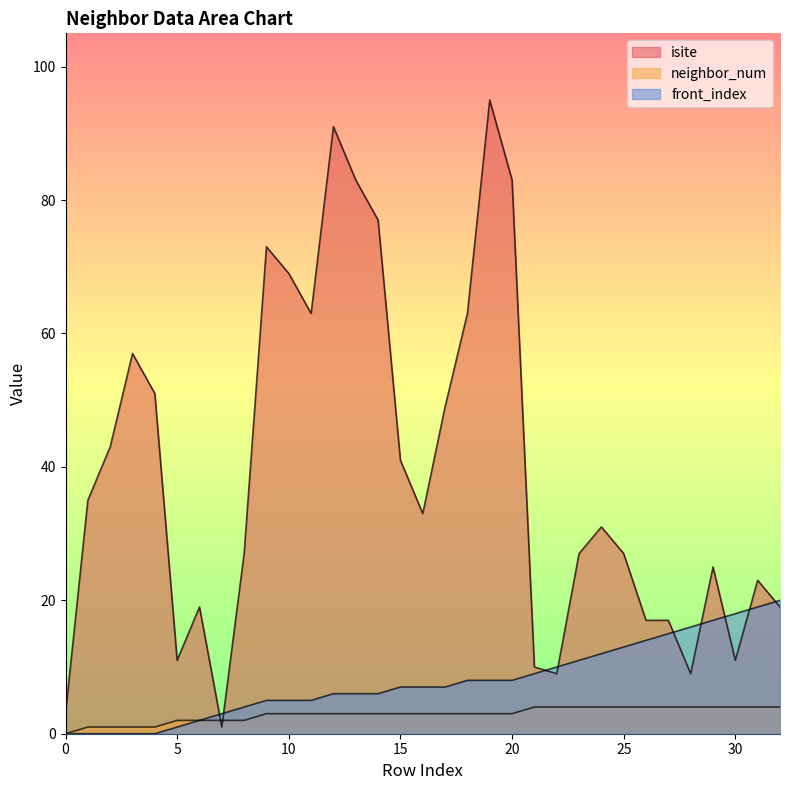

Reading right to left, transcribe all the data shown in this chart.

isite: 19	23	11	25	9	17	17	27	31	27	9	10	83	95	63	49	33	41	77	83	91	63	69	73	27	1	19	11	51	57	43	35	3
neighbor_num: 4	4	4	4	4	4	4	4	4	4	4	4	3	3	3	3	3	3	3	3	3	3	3	3	2	2	2	2	1	1	1	1	0
front_index: 20	19	18	17	16	15	14	13	12	11	10	9	8	8	8	7	7	7	6	6	6	5	5	5	4	3	2	1	0	0	0	0	0